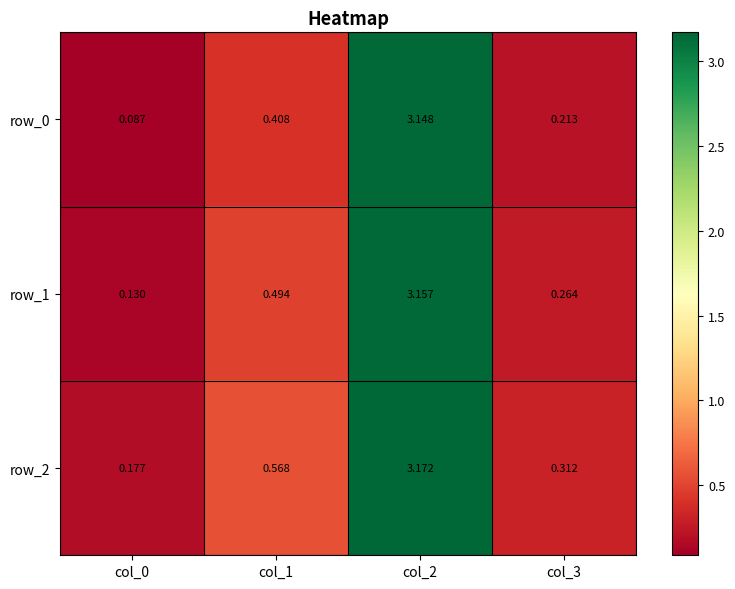

Is the value of row_2 at col_2 greater than the value of row_0 at col_0?

Yes